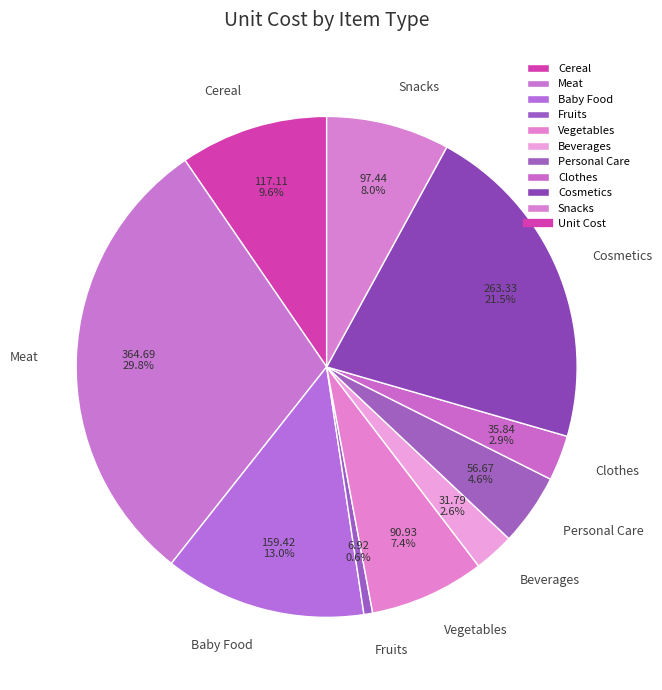

Count the number of slices in the pie.

10